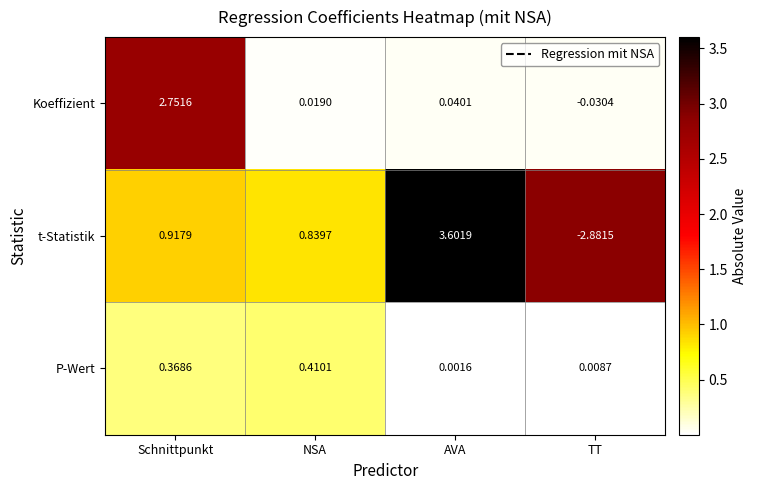

Which label corresponds to the smallest value in the chart?

TT